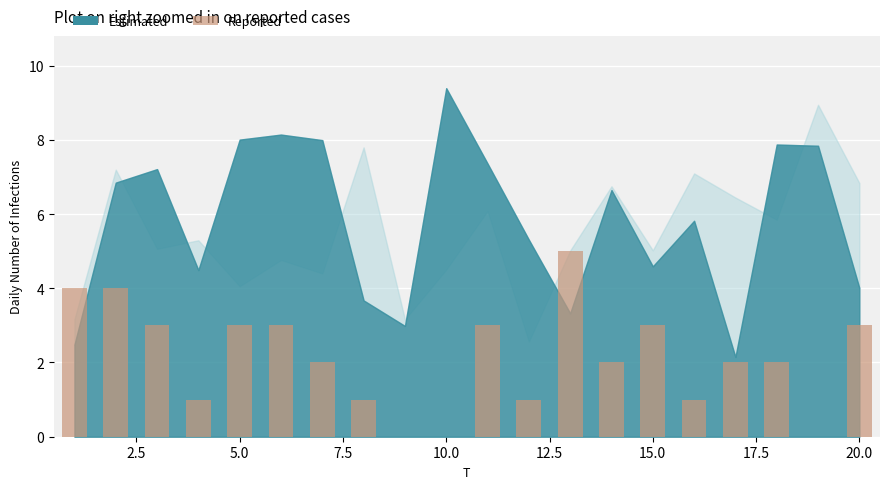

What is the sum of all values?

43